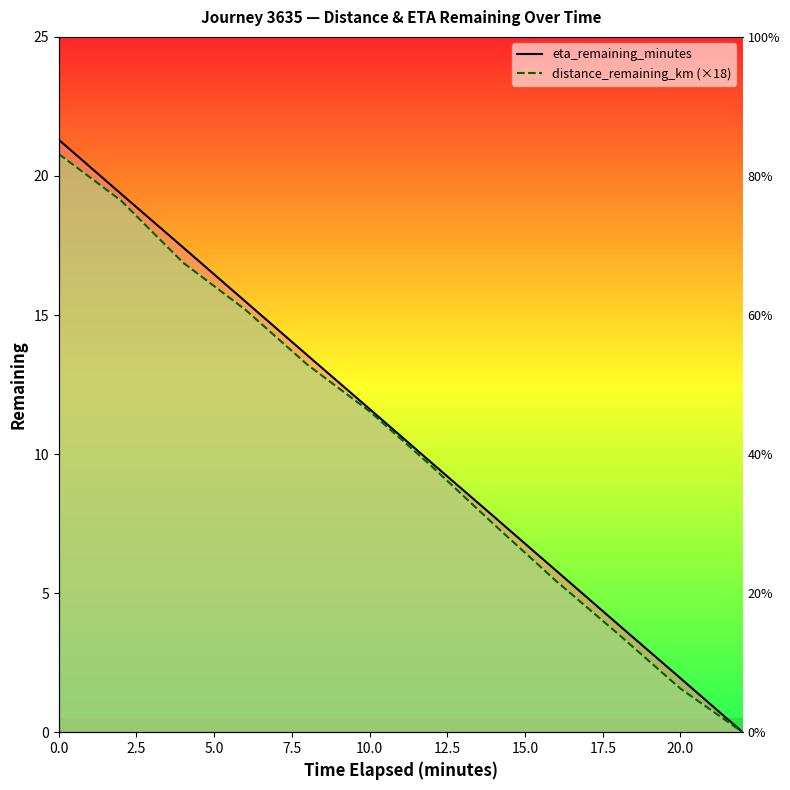

What position from the left is 10.0?

5